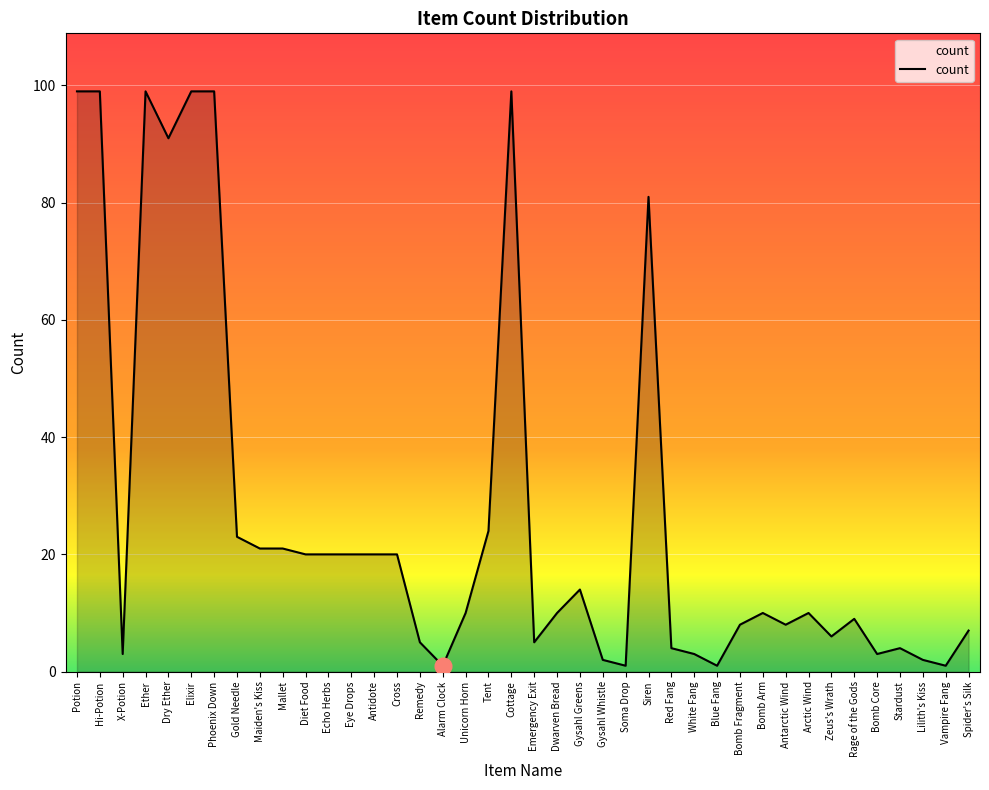

How many lines are shown in the chart?

1